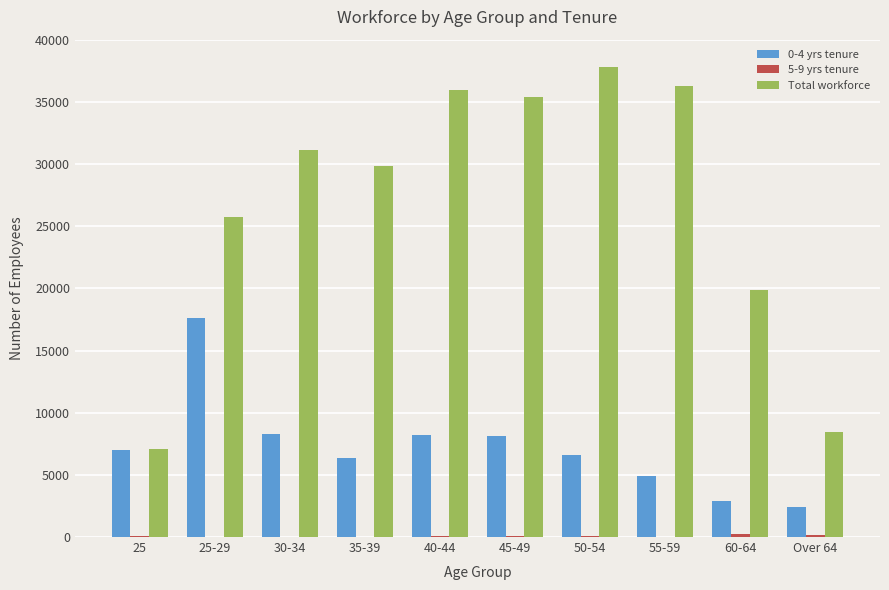

Does the chart contain stacked bars?

No